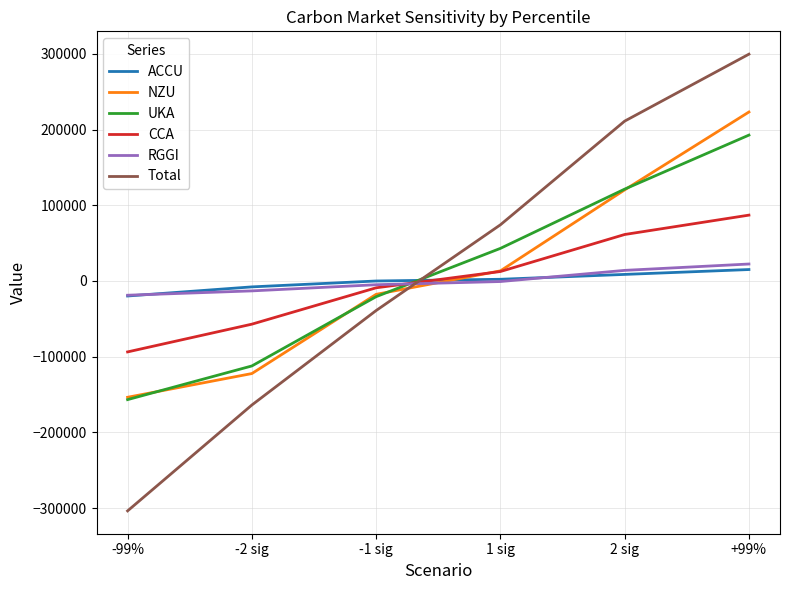

True or false: CCA has a value of 12520.6 at 1 sig.

True